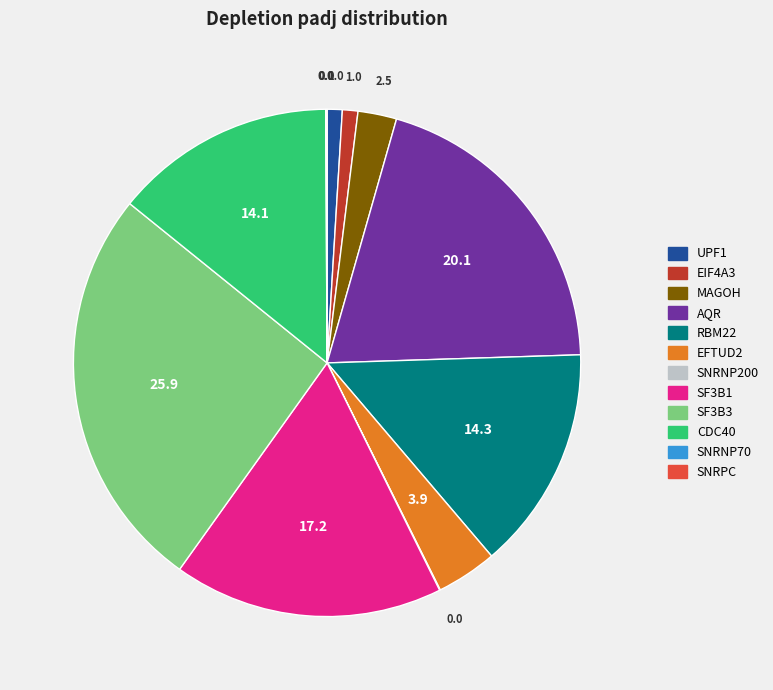

Is the sum of EFTUD2 and EIF4A3 greater than half?

No